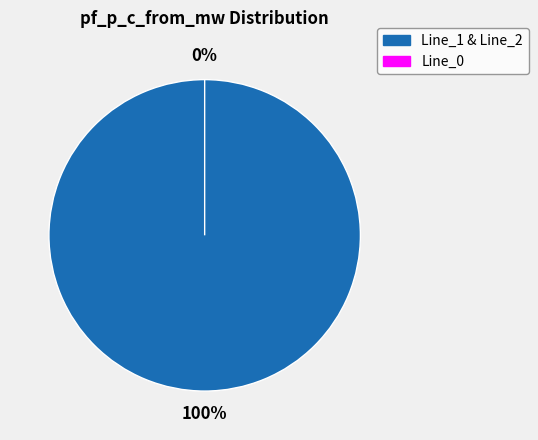

Does Line_1 represent more than half of the total?

No